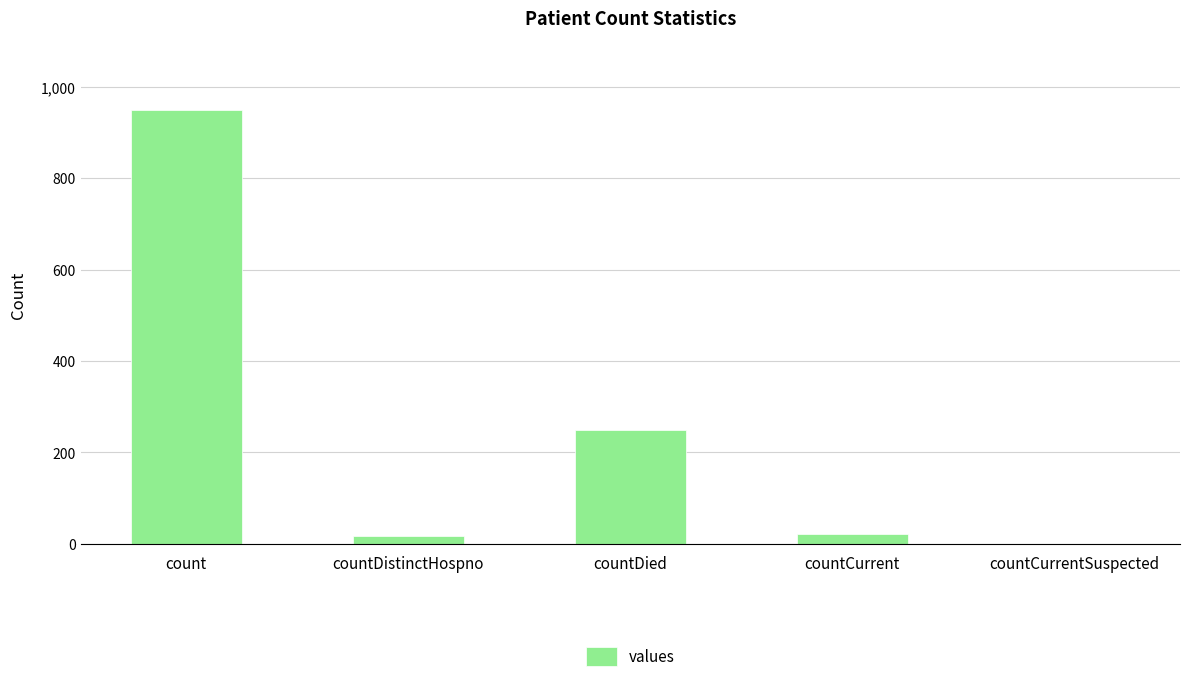

What is the difference between the values at countCurrent and count?

927